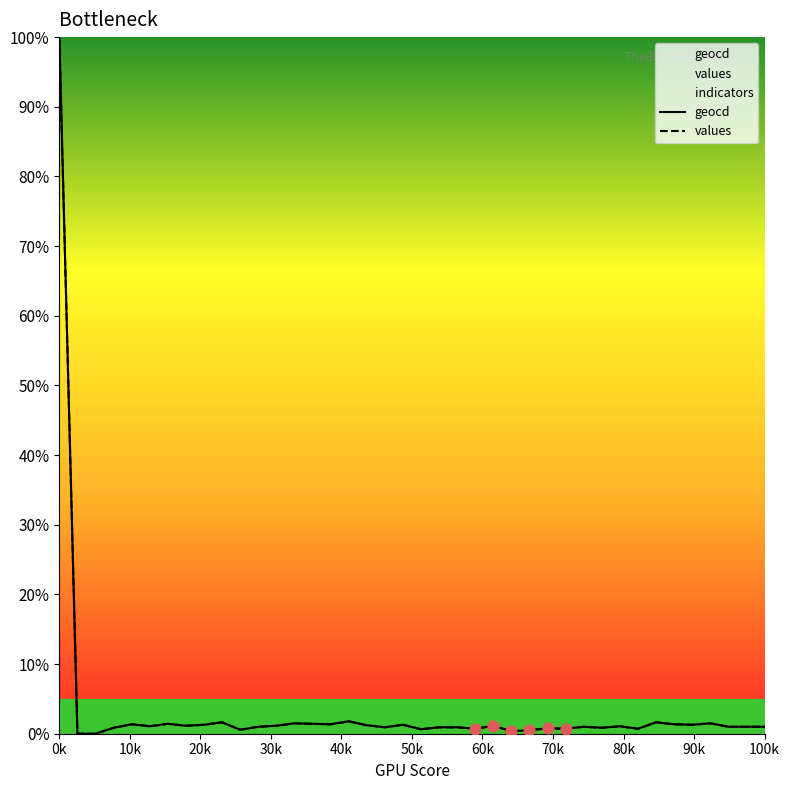

At which category is the sum across all series the highest?

0k